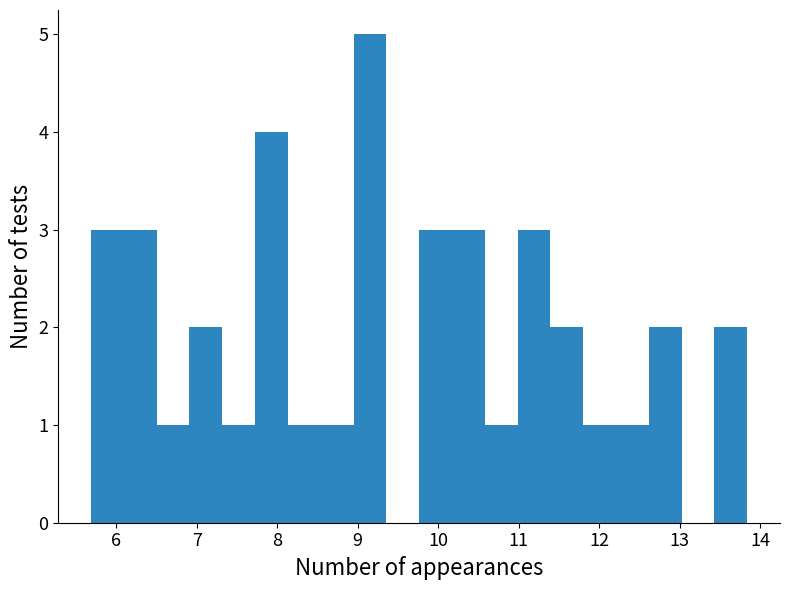

Reading left to right, list every bar in this chart as the range it spans on the x-axis followed by its height. Neither the bar edges nor the heights are printed on the chart, so give them approximately, as read against the axes.

5.7 to 6.1: 3
6.1 to 6.5: 3
6.5 to 6.9: 1
6.9 to 7.3: 2
7.3 to 7.7: 1
7.7 to 8.1: 4
8.1 to 8.5: 1
8.5 to 8.9: 1
8.9 to 9.4: 5
9.4 to 9.8: 0
9.8 to 10.2: 3
10.2 to 10.6: 3
10.6 to 11.0: 1
11.0 to 11.4: 3
11.4 to 11.8: 2
11.8 to 12.2: 1
12.2 to 12.6: 1
12.6 to 13.0: 2
13.0 to 13.4: 0
13.4 to 13.8: 2